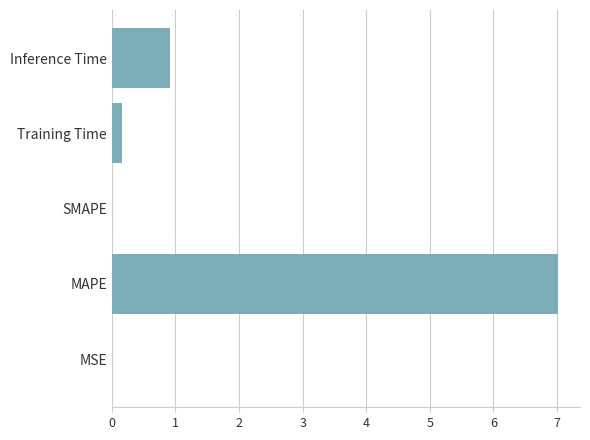

At which label is the value closest to 3?

Inference Time